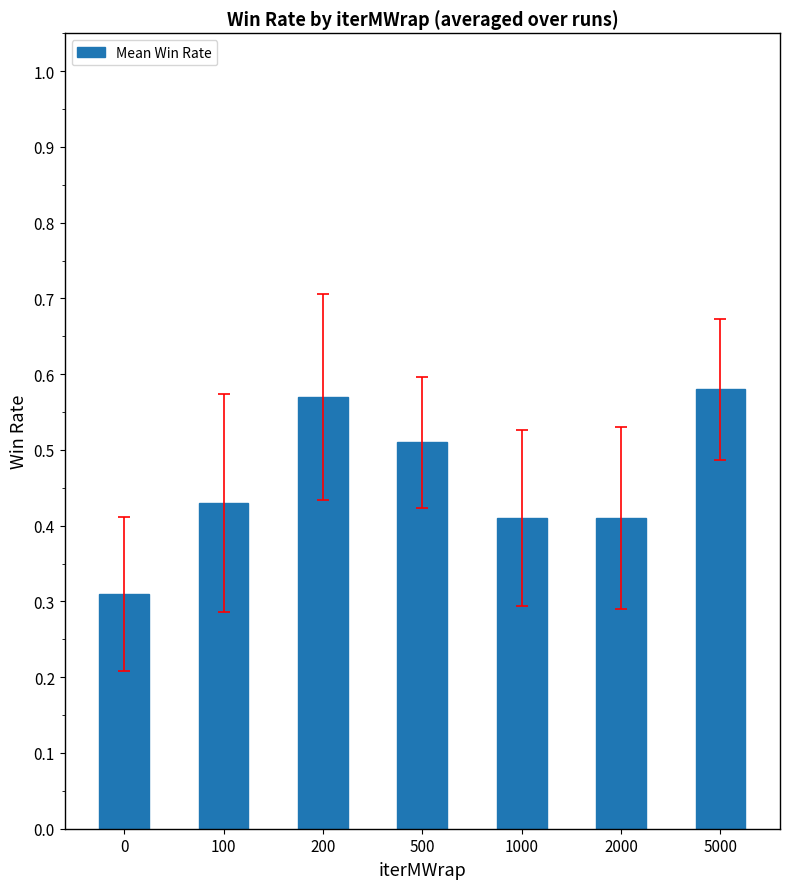

Is it true that the value at 100 is 0.2?

False